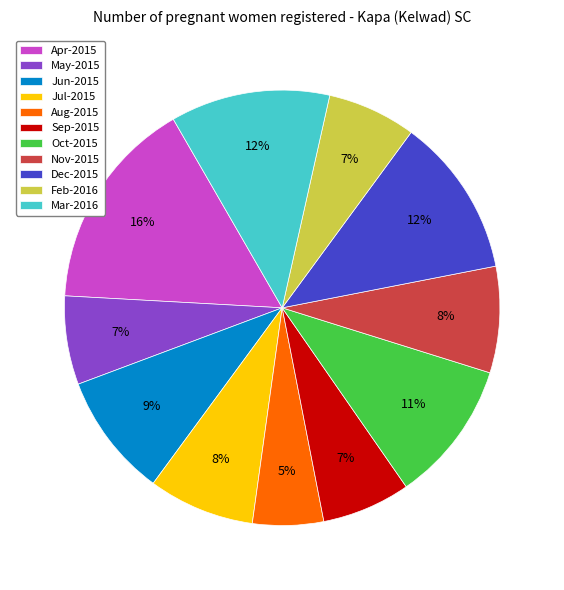

True or false: Nov-2015 accounts for 8% of the total.

True